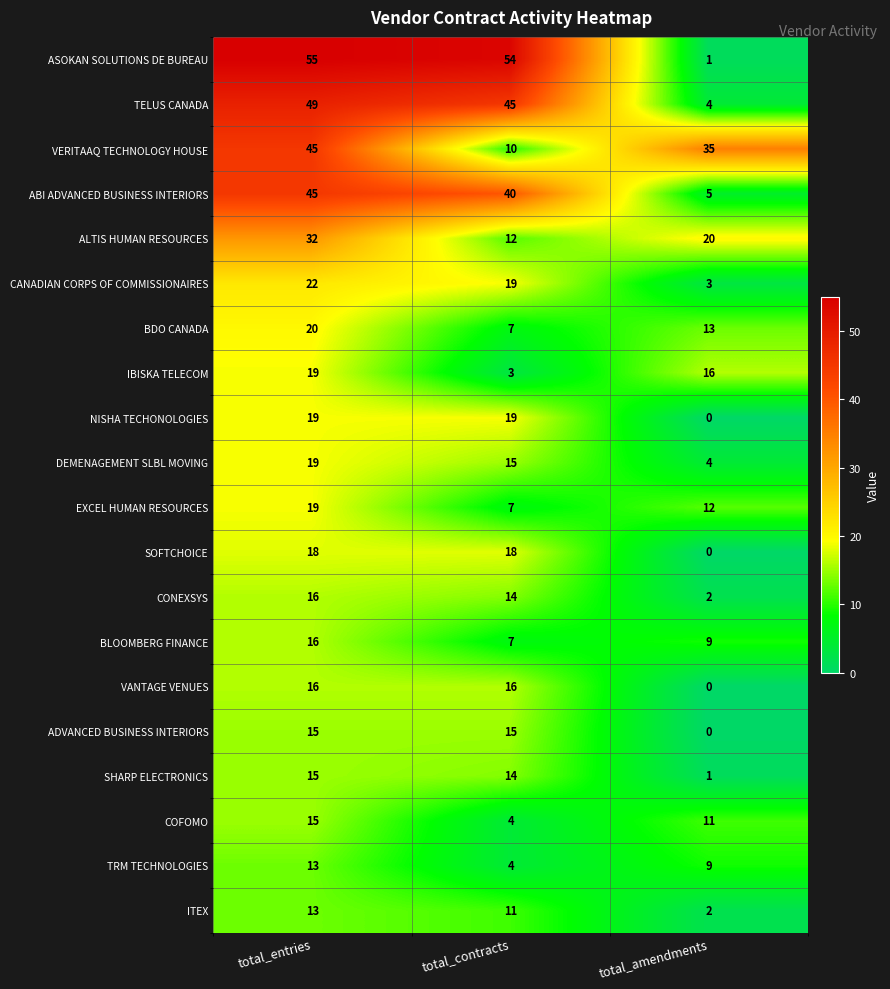

What is the average value of the ADVANCED BUSINESS INTERIORS series?

10